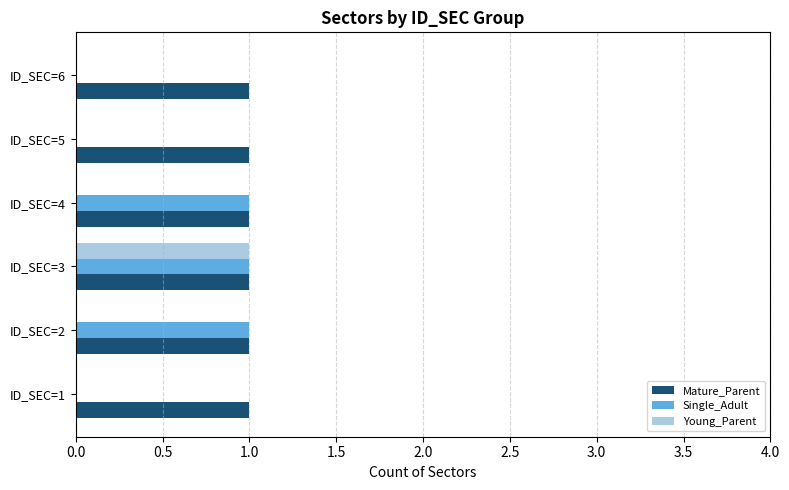

How many data points does each series have?

6